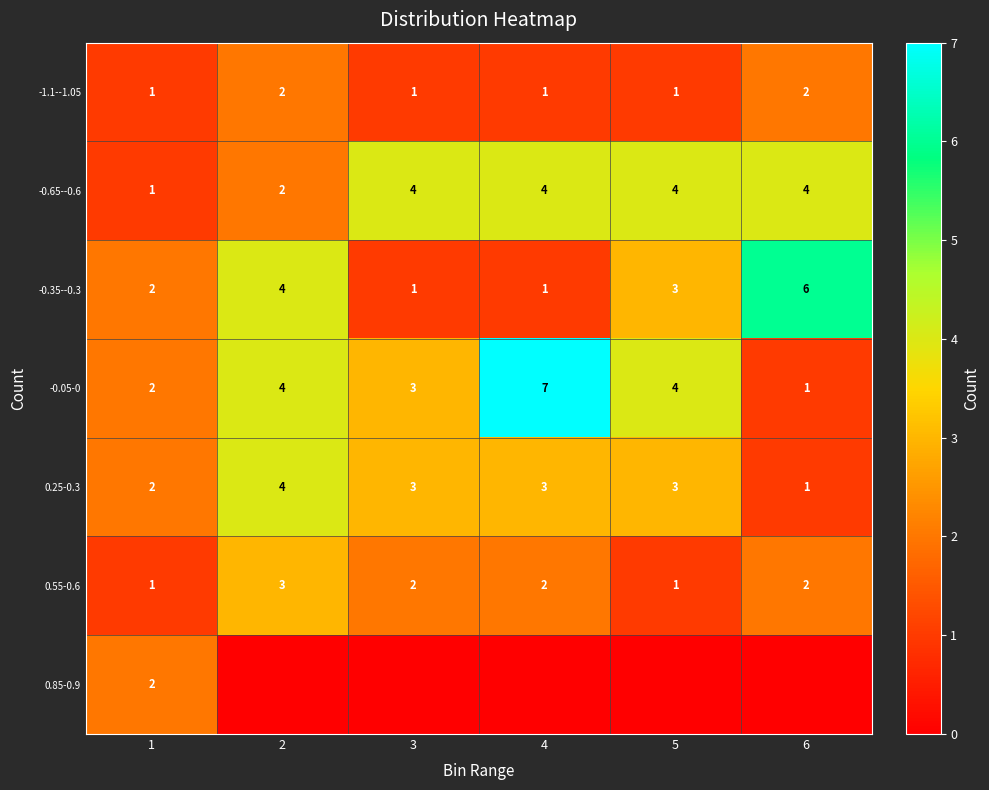

The value of -0.05-0 at 6 is 1. True or false?

True